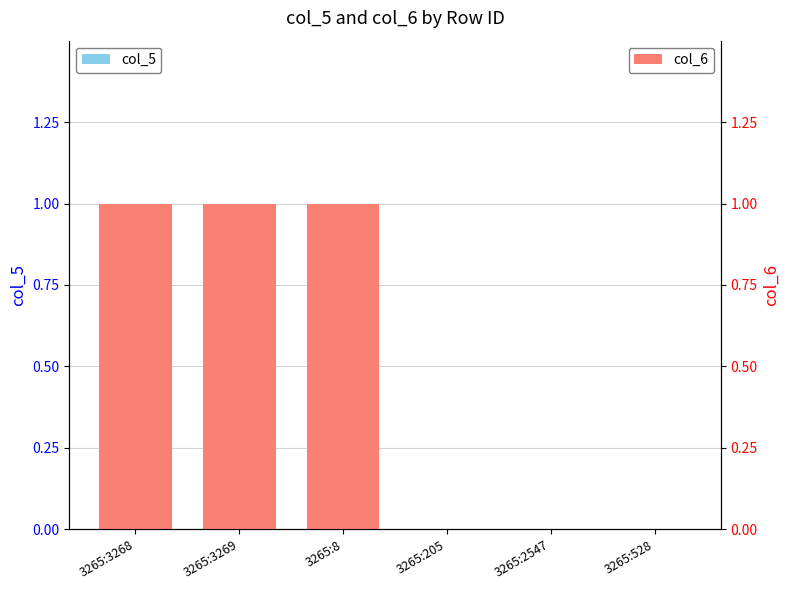

What is the value of the col_6 bar at the 3rd from the left?

1